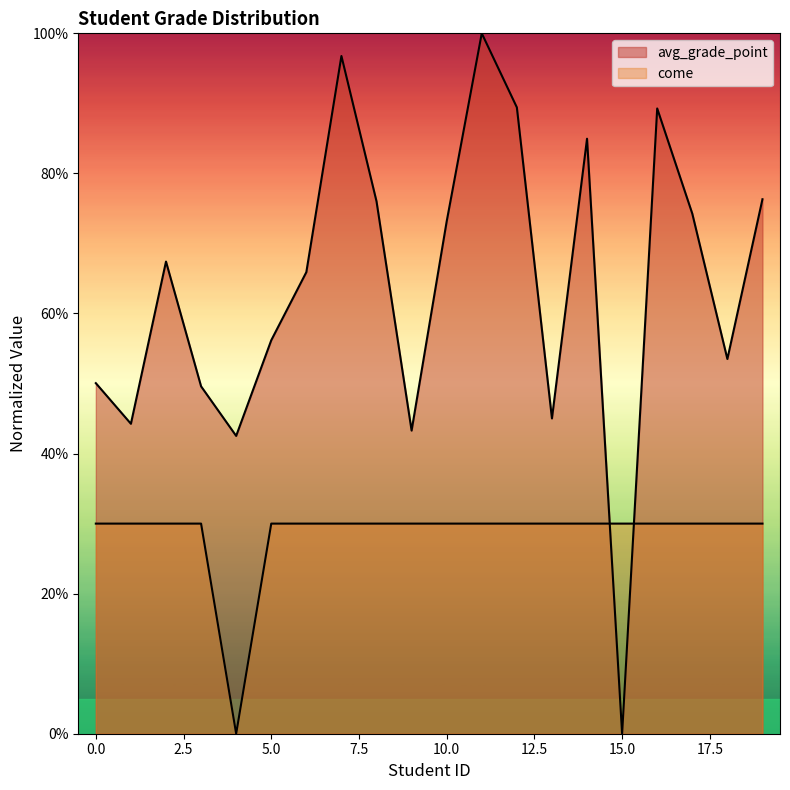

What is the value of the 6th point from the left?

0.6